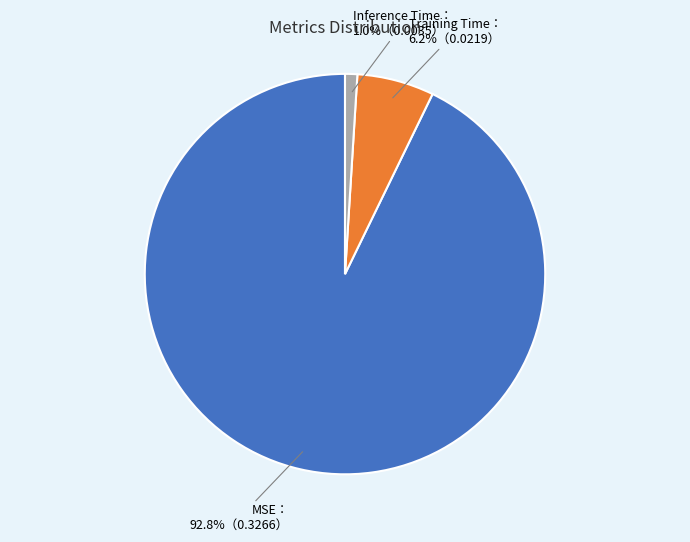

Does any single category account for the majority?

Yes